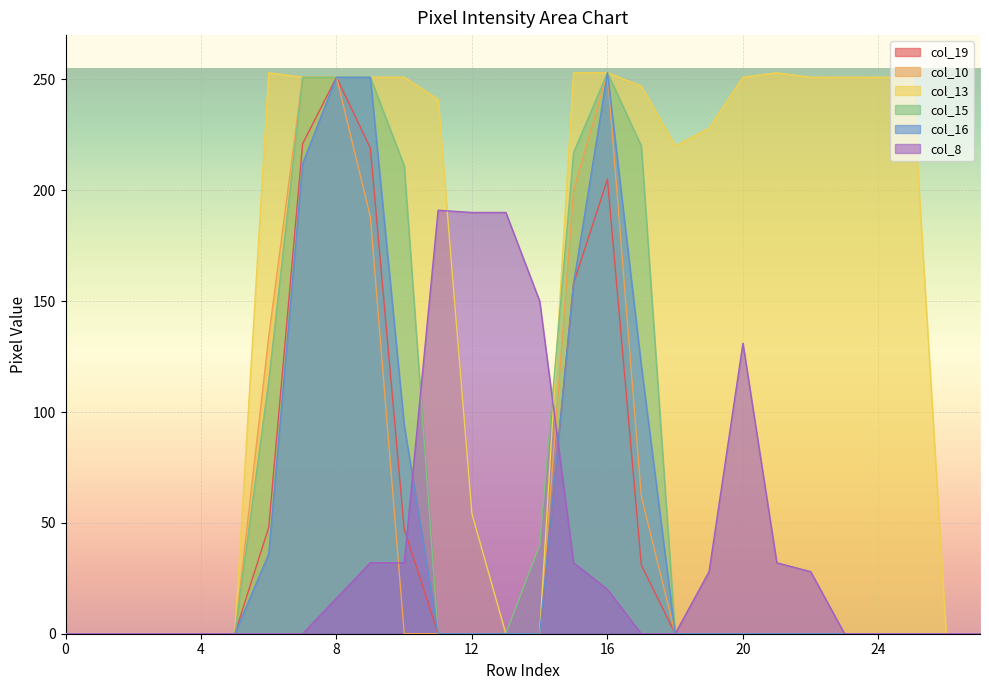

Rank the categories by col_10 value from highest to lowest.

16, 7, 8, 15, 9, 6, 17, 0, 1, 2, 3, 4, 5, 10, 11, 12, 13, 14, 18, 19, 20, 21, 22, 23, 24, 25, 26, 27